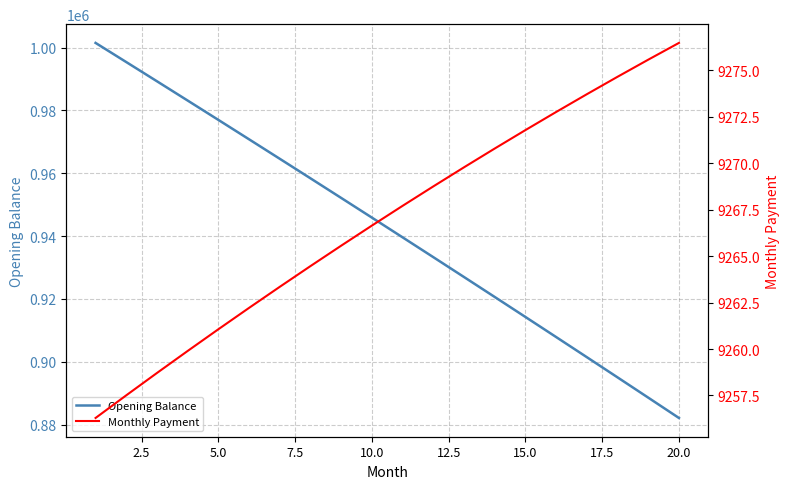

How many lines are shown in the chart?

2